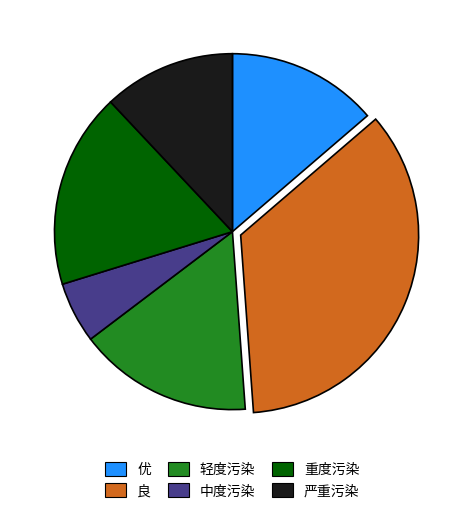

What is the smallest slice in the pie chart?

中度污染